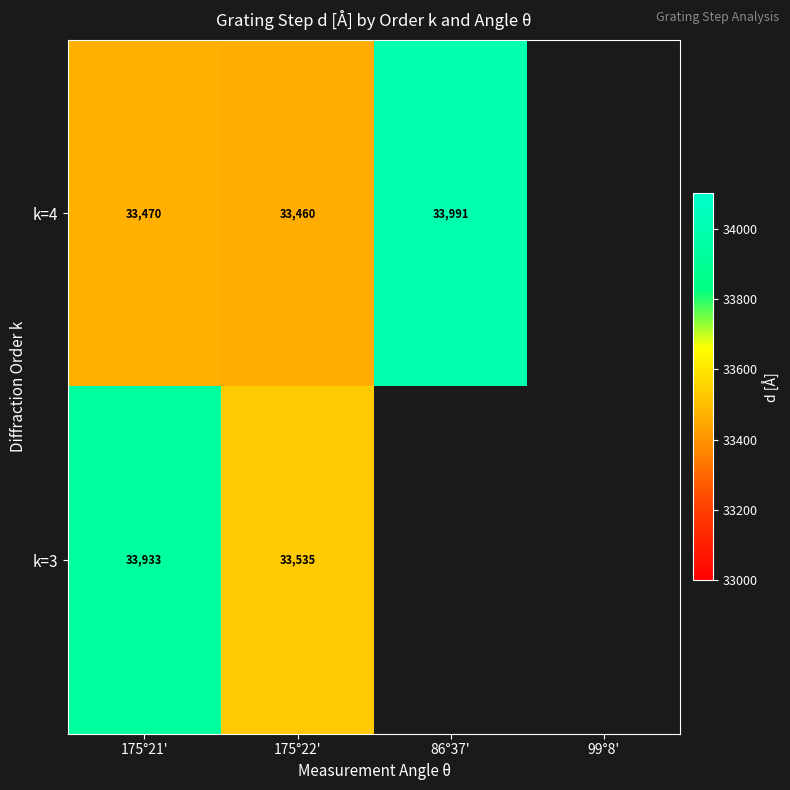

How many data points does each series have?

4